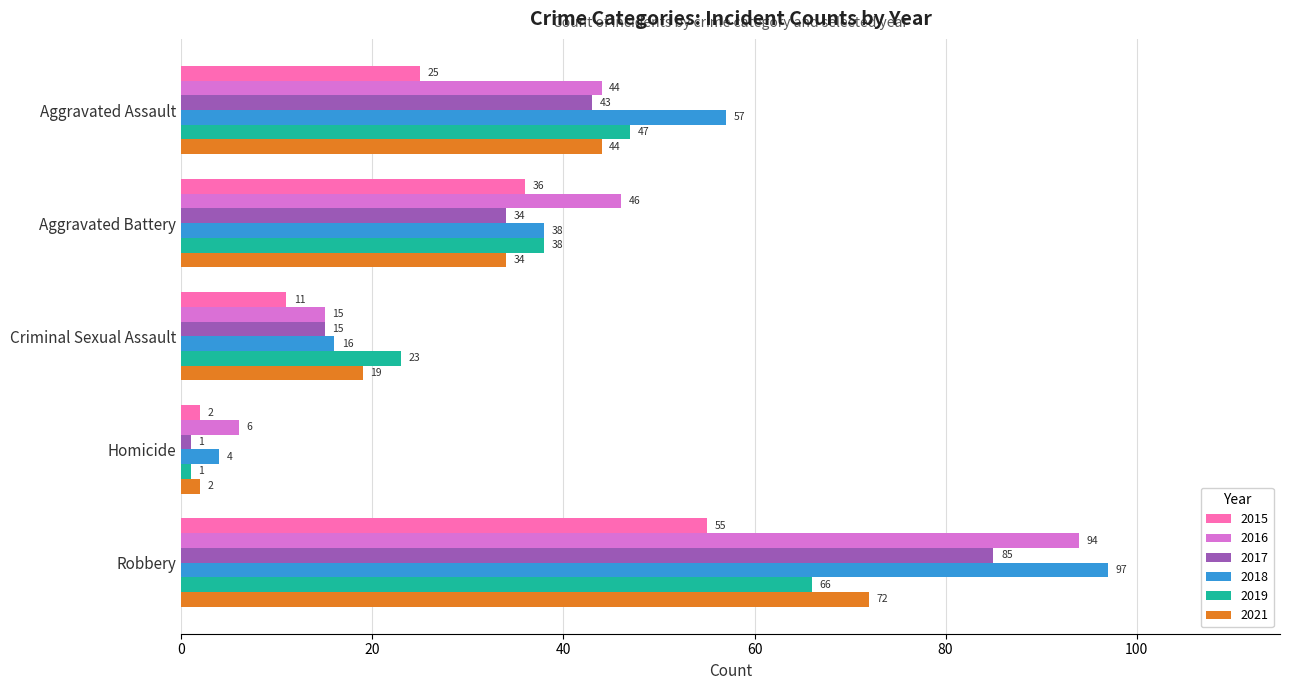

Is it true that 2017 equals 15 at Criminal Sexual Assault?

True